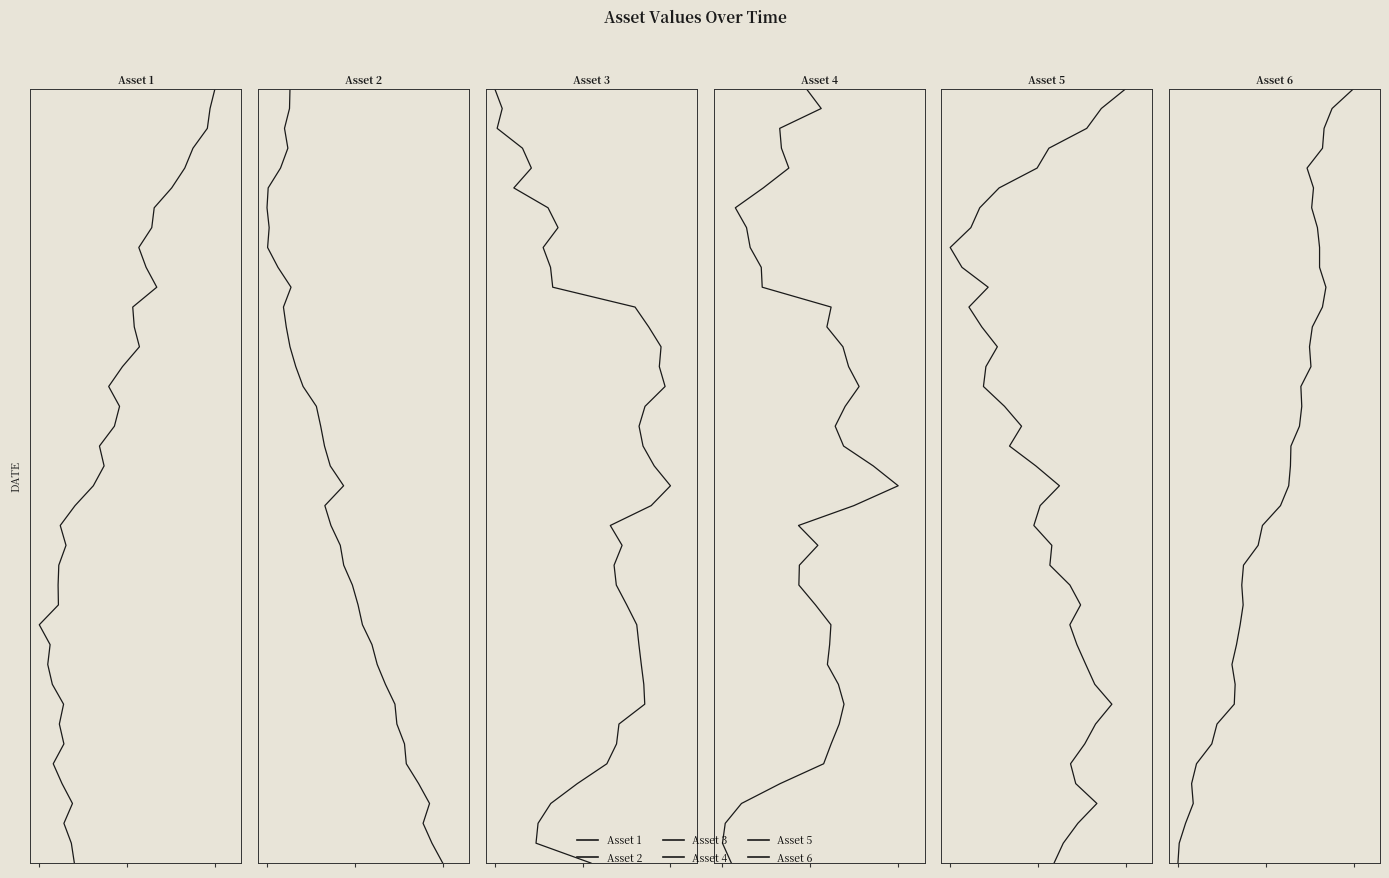

How many values in Asset 3 are above zero?

39